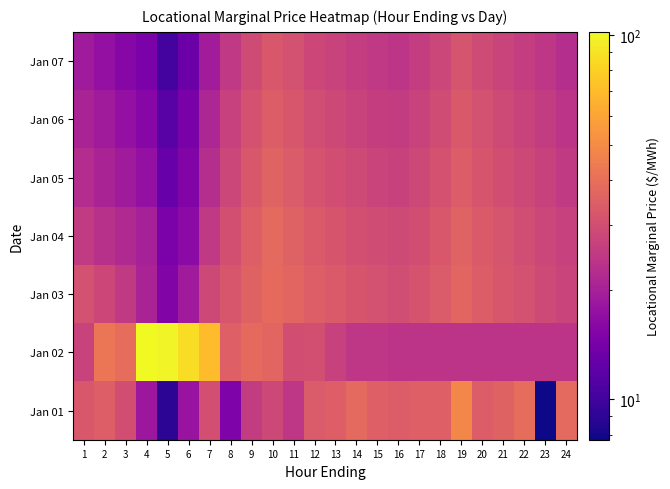

Reading right to left, what are all the values shown in this chart?

Jan 01: 24=38.0	23=7.8	22=39.1	21=35.6	20=34.2	19=48.0	18=34.8	17=35.0	16=34.1	15=35.1	14=37.9	13=34.4	12=33.4	11=24.4	10=28.4	9=25.7	8=14.8	7=30.3	6=17.8	5=8.8	4=18.4	3=30.1	2=34.4	1=32.5
Jan 02: 24=23.9	23=23.9	22=23.9	21=23.9	20=23.9	19=23.9	18=23.9	17=23.9	16=23.9	15=24.4	14=24.3	13=26.6	12=30.4	11=30.1	10=36.5	9=38.3	8=34.8	7=69.6	6=86.4	5=98.8	4=102.0	3=39.1	2=42.3	1=27.2
Jan 03: 24=27.3	23=28.9	22=30.5	21=32.1	20=34.2	19=36.8	18=33.5	17=31.2	16=29.8	15=30.5	14=31.8	13=33.2	12=34.5	11=36.8	10=38.2	9=35.6	8=32.1	7=28.4	6=18.9	5=15.2	4=20.5	3=25.1	2=28.3	1=30.5
Jan 04: 24=26.5	23=28.1	22=29.8	21=31.5	20=33.2	19=35.8	18=32.5	17=30.1	16=28.8	15=29.5	14=30.2	13=31.8	12=33.1	11=35.2	10=37.8	9=34.5	8=30.2	7=24.8	6=16.2	5=14.5	4=19.8	3=21.5	2=23.1	1=25.3
Jan 05: 24=25.1	23=26.8	22=28.5	21=30.1	20=31.8	19=34.1	18=30.8	17=28.5	16=26.8	15=27.5	14=28.8	13=30.1	12=31.2	11=33.5	10=35.8	9=32.5	8=28.1	7=22.5	6=15.1	5=12.8	4=17.2	3=18.9	2=20.5	1=22.1
Jan 06: 24=23.8	23=25.5	22=27.1	21=28.8	20=30.5	19=32.8	18=29.5	17=27.1	16=25.5	15=26.1	14=27.2	13=28.5	12=29.8	11=32.1	10=34.1	9=30.8	8=26.5	7=20.8	6=14.2	5=11.5	4=15.8	3=17.2	2=18.9	1=20.5
Jan 07: 24=22.5	23=24.2	22=25.8	21=27.5	20=29.1	19=31.5	18=28.1	17=25.8	16=24.1	15=24.8	14=25.8	13=27.1	12=28.2	11=30.5	10=32.5	9=29.1	8=24.8	7=19.1	6=13.2	5=10.2	4=14.5	3=15.8	2=17.2	1=18.8